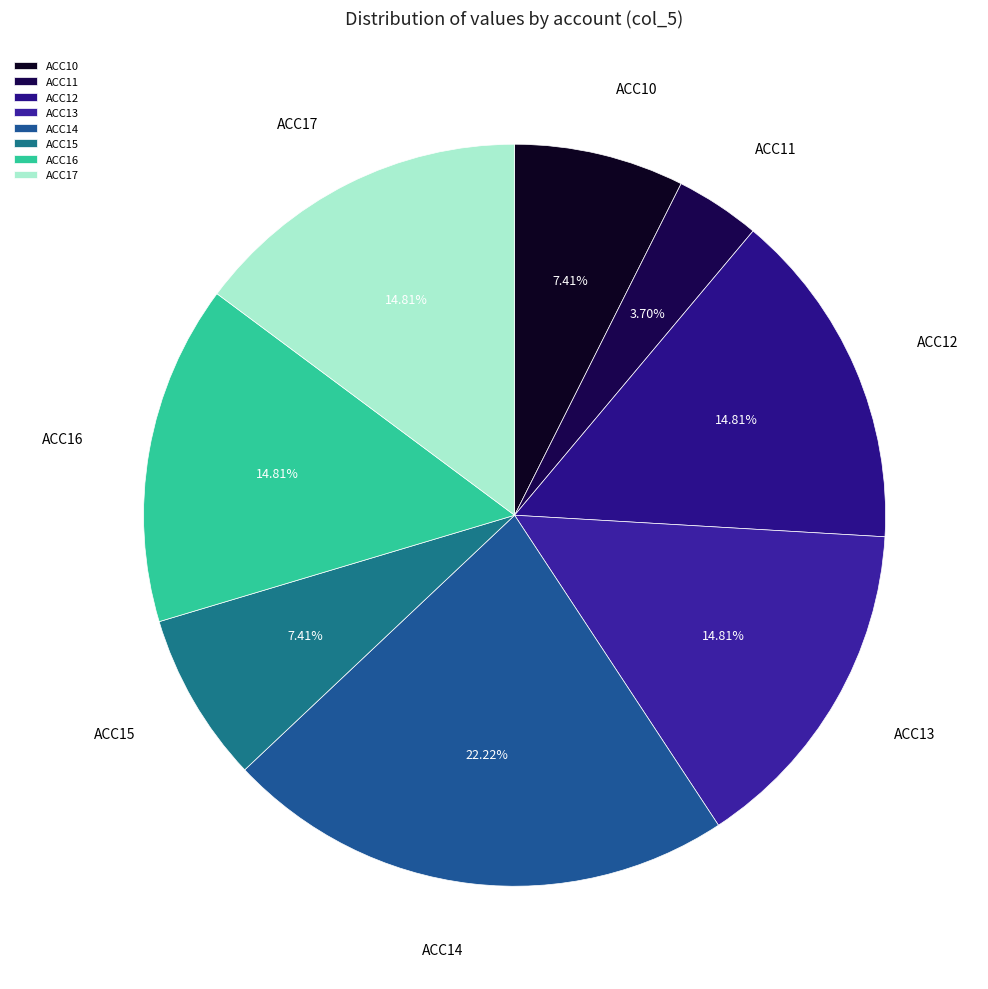

To the nearest percent, what is the difference between the ACC10 and ACC17 slice percentages?

7%